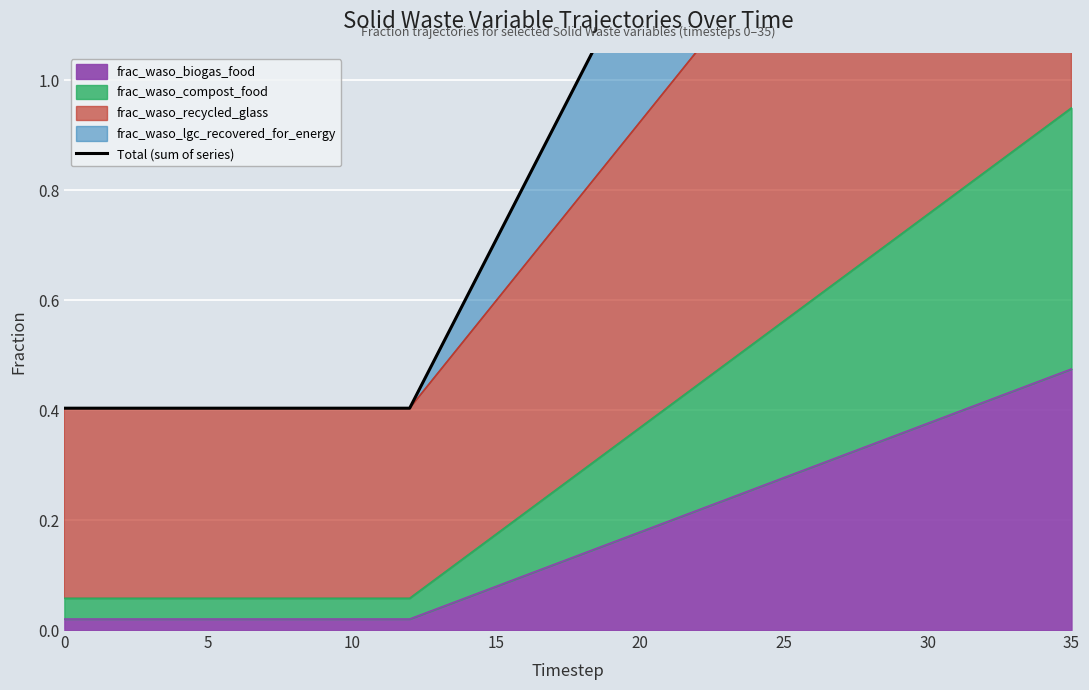

What is the sum of all values?

42.7